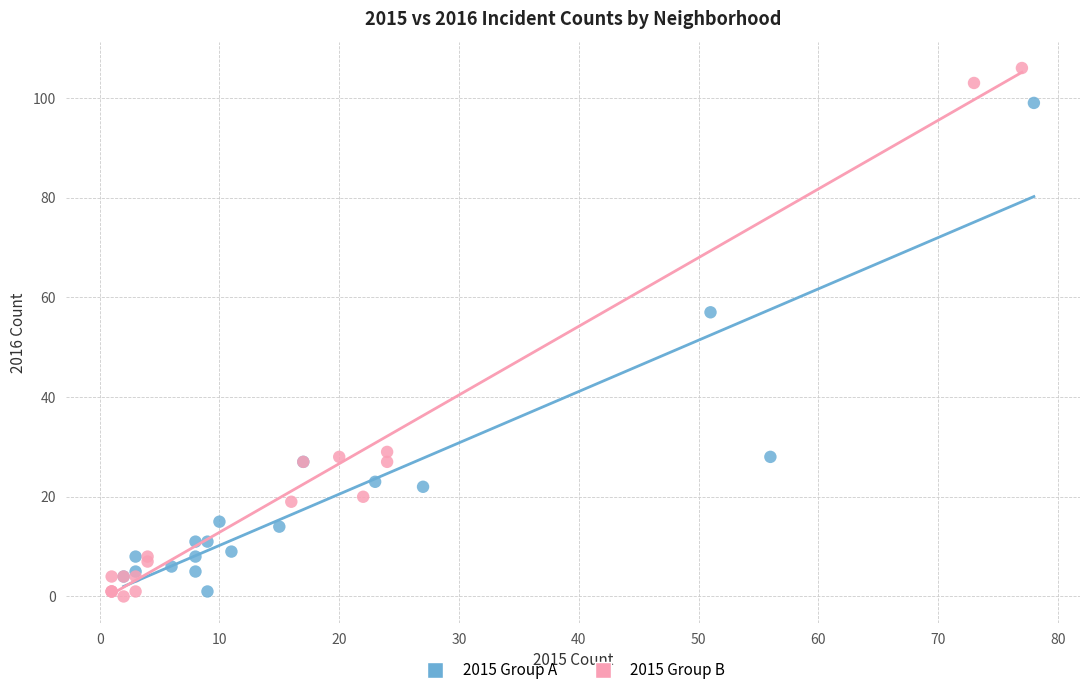

Which series reaches the maximum Y coordinate?

2015 Group B